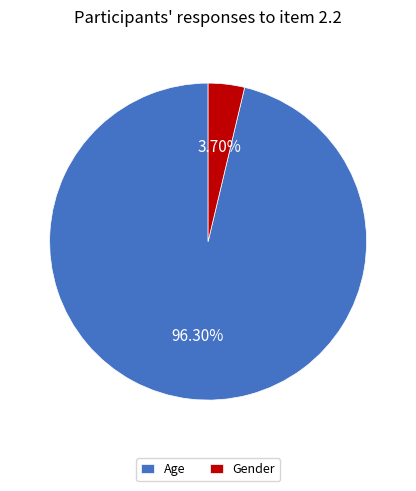

What percentage is the Age slice, to the nearest percent?

96%